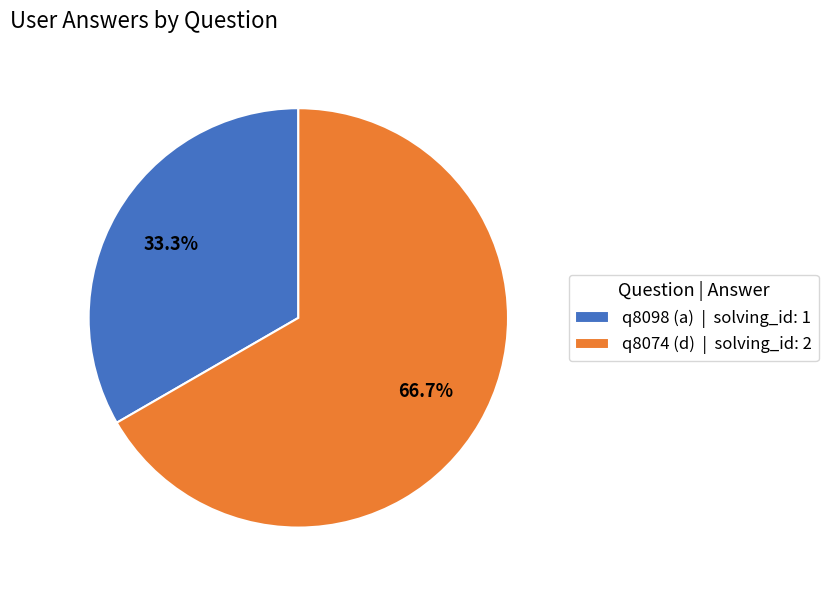

Do q8074 (d) and q8098 (a) together represent more than half of the pie?

Yes